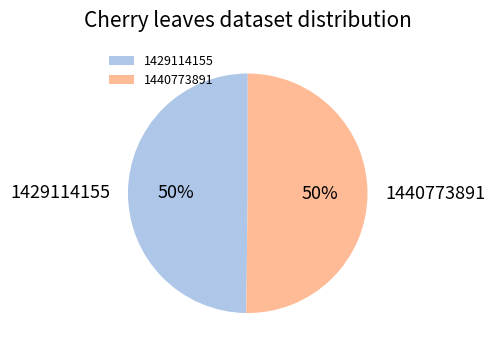

True or false: 1440773891 accounts for 59% of the total.

False